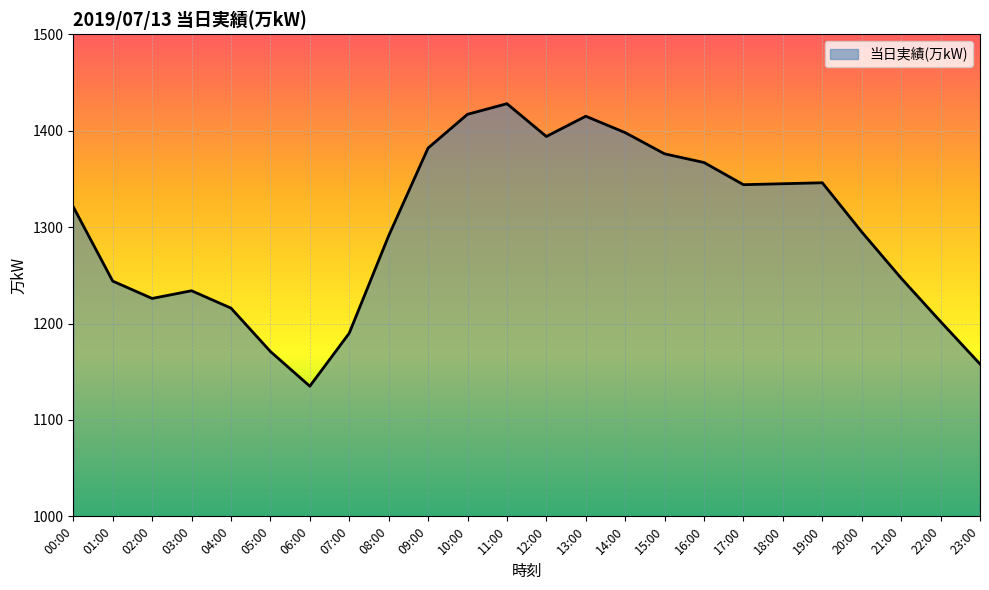

Is it true that the value at 21:00 is 731?

False